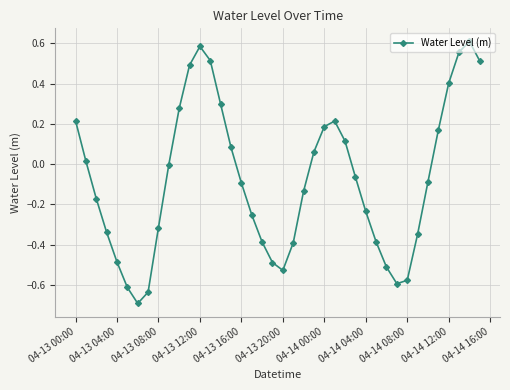

What is the difference between the maximum and minimum values?

1.3